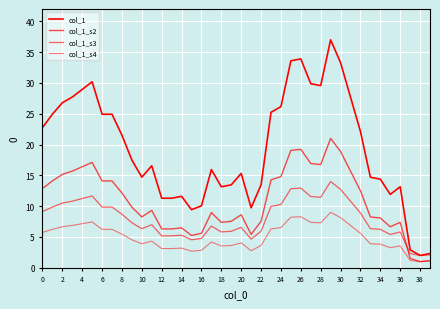

Does the chart display data point markers on the line(s)?

No